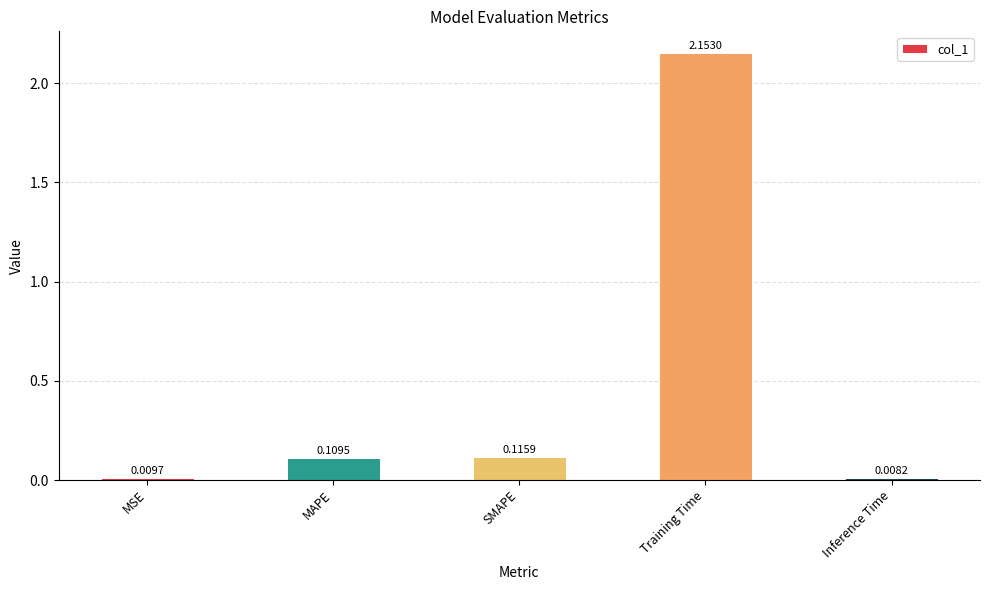

Are the bars grouped side by side (vs. stacked)?

No